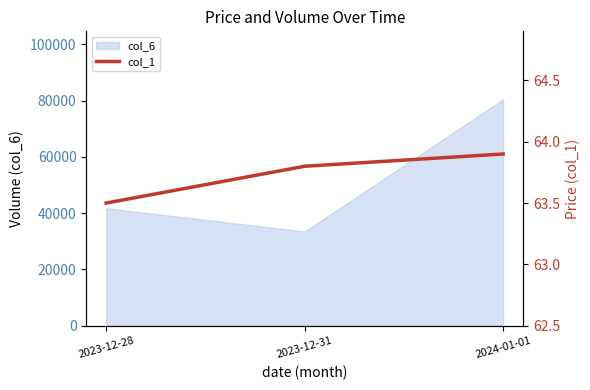

Between 2023-12-28 and 2024-01-01, which is larger?

2024-01-01